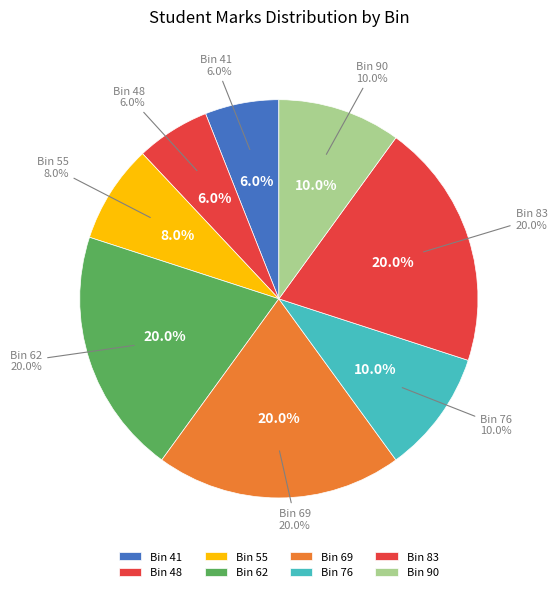

To the nearest percent, what is the combined percentage of 41 and 69?

26%